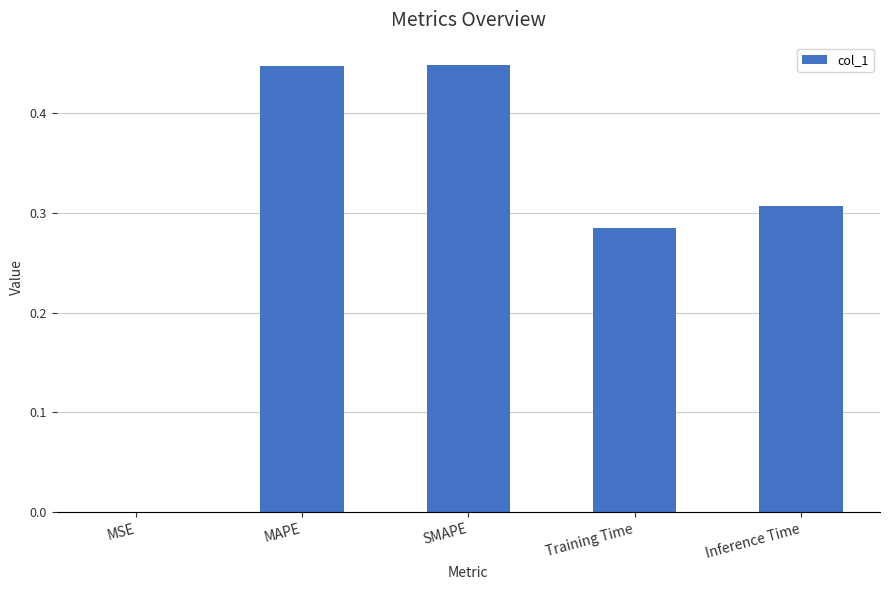

What is the sum of the values at Training Time and SMAPE?

0.7